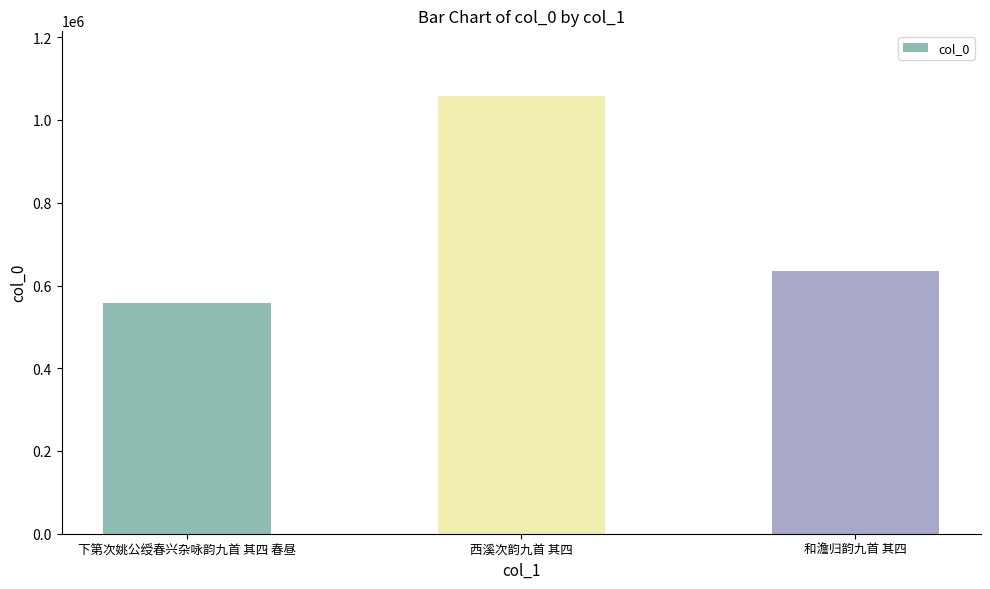

Read the value at 下第次姚公绶春兴杂咏韵九首 其四 春昼.

558405